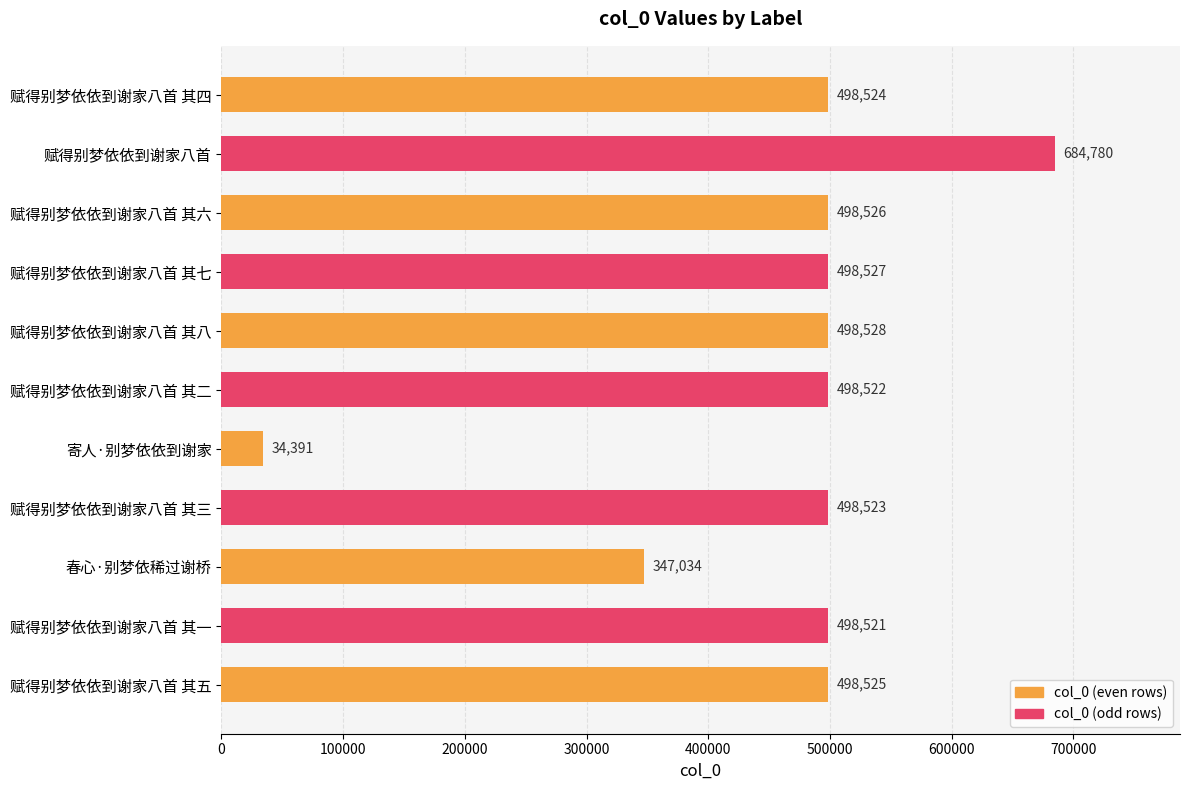

Reading bottom to top, list all the values displayed in this chart.

赋得别梦依依到谢家八首 其五=498525	赋得别梦依依到谢家八首 其一=498521	春心·别梦依稀过谢桥=347034	赋得别梦依依到谢家八首 其三=498523	寄人·别梦依依到谢家=34391	赋得别梦依依到谢家八首 其二=498522	赋得别梦依依到谢家八首 其八=498528	赋得别梦依依到谢家八首 其七=498527	赋得别梦依依到谢家八首 其六=498526	赋得别梦依依到谢家八首=684780	赋得别梦依依到谢家八首 其四=498524